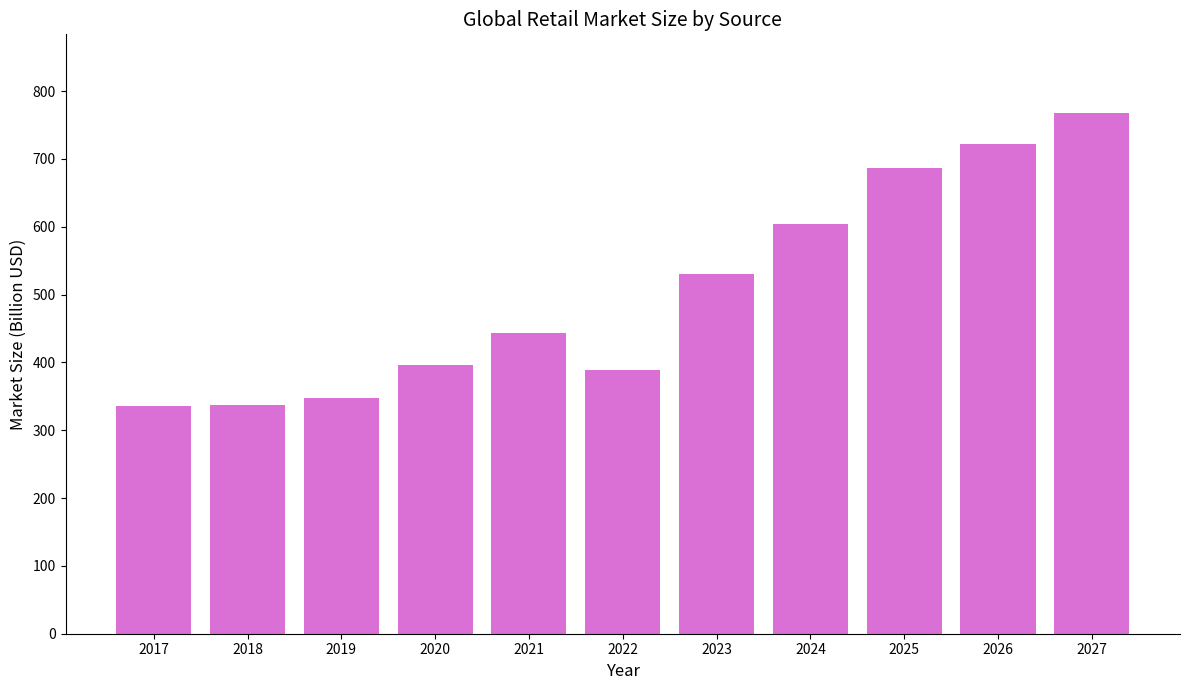

What is the value of the 11th bar from the left?

768.3